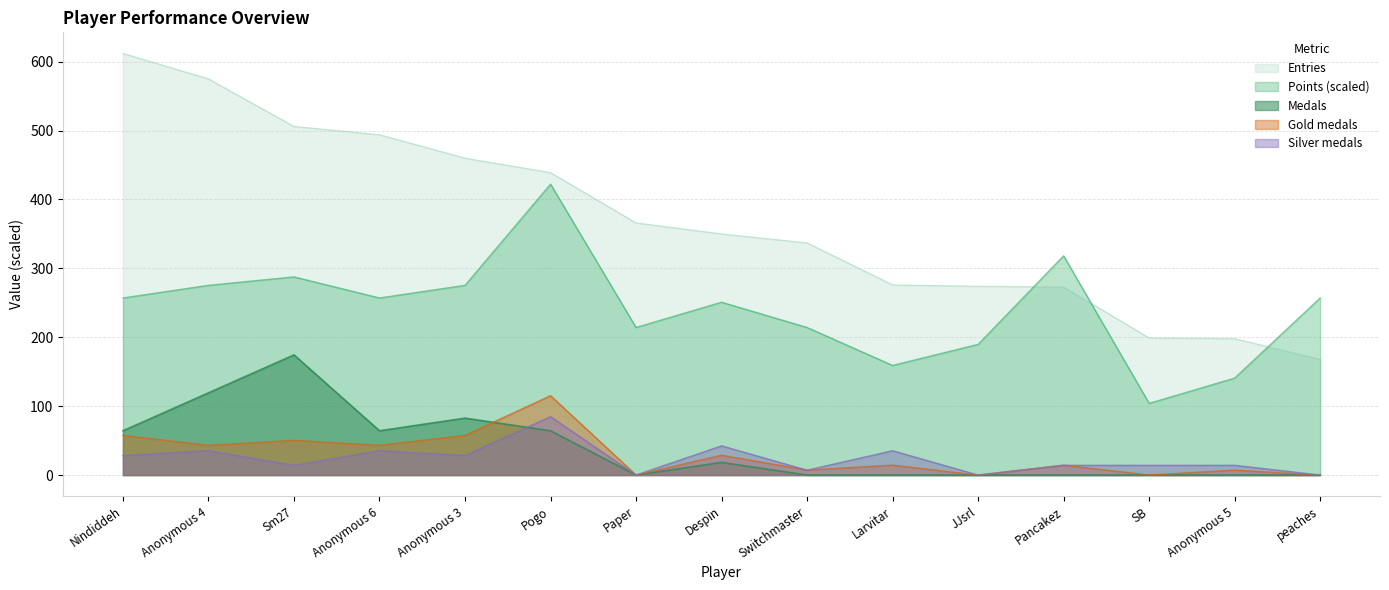

True or false: Silver and Points cross at least once.

False